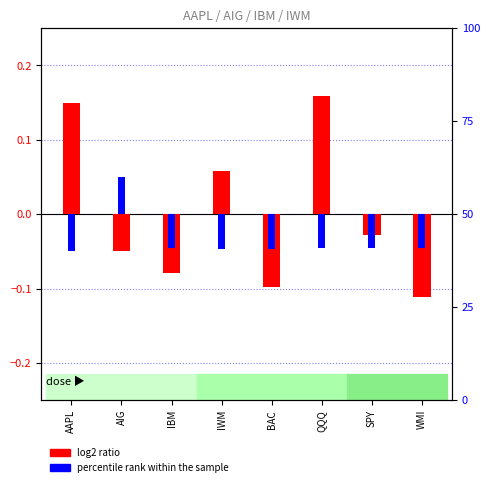

Which series changed the most between AIG and QQQ?

log2 ratio